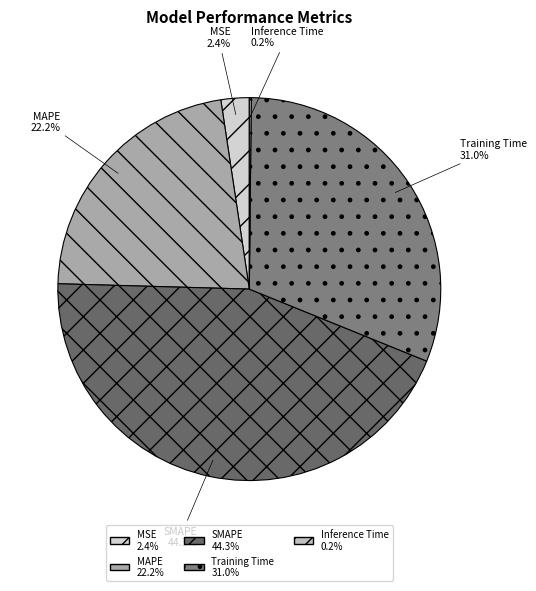

Approximately how many times larger is the value at MSE compared to SMAPE?

0.1